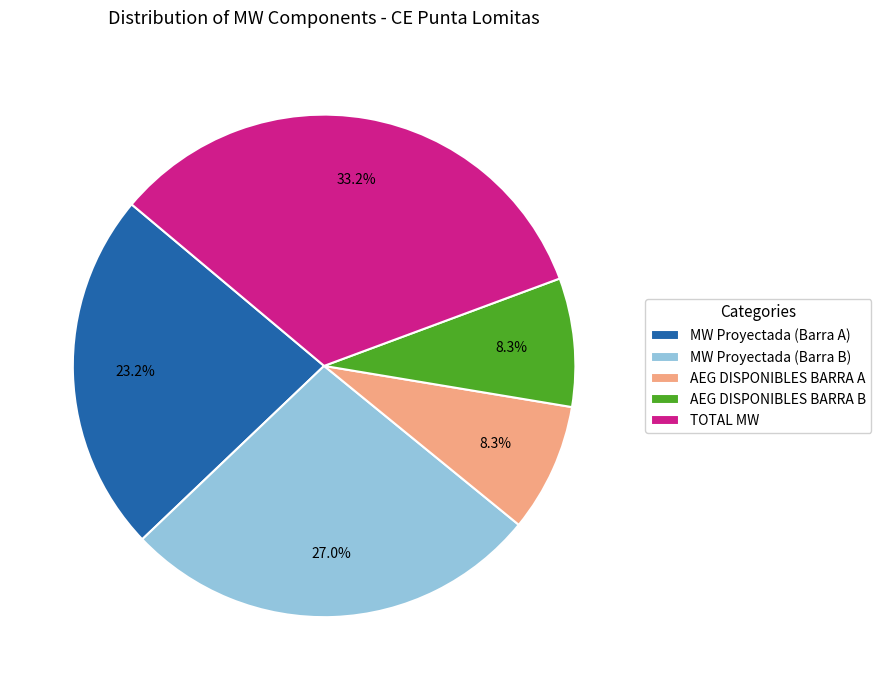

Is there a majority slice in this chart?

No